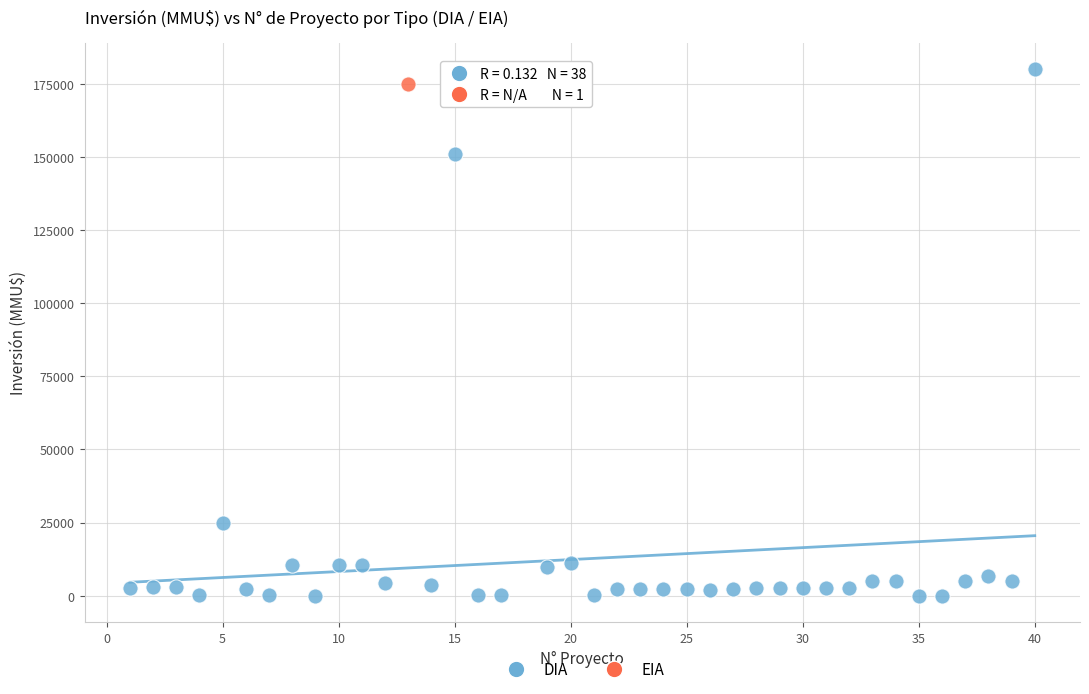

What are all the series names shown in the legend?

DIA, EIA